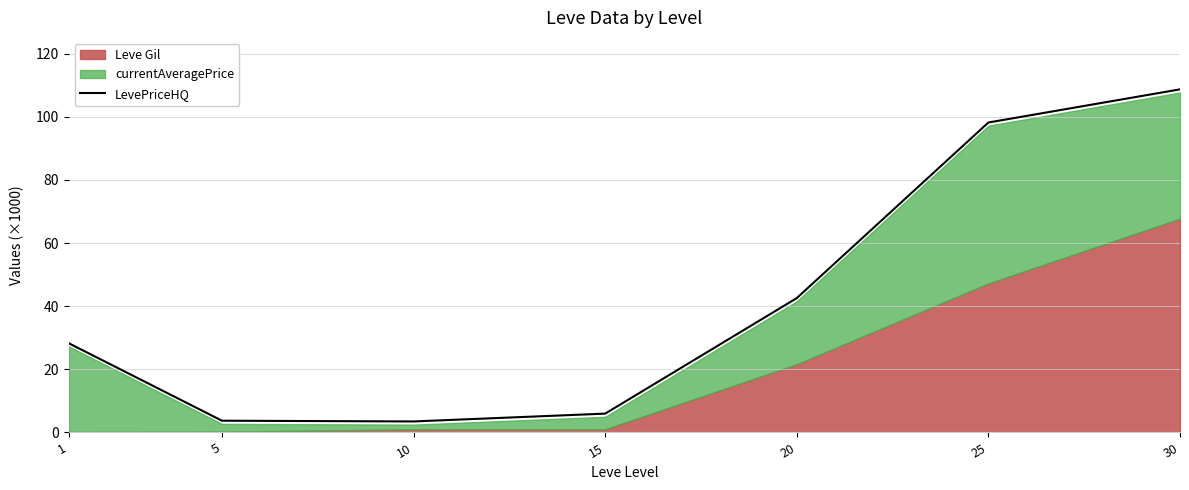

Between 15 and 5, which is larger?

15